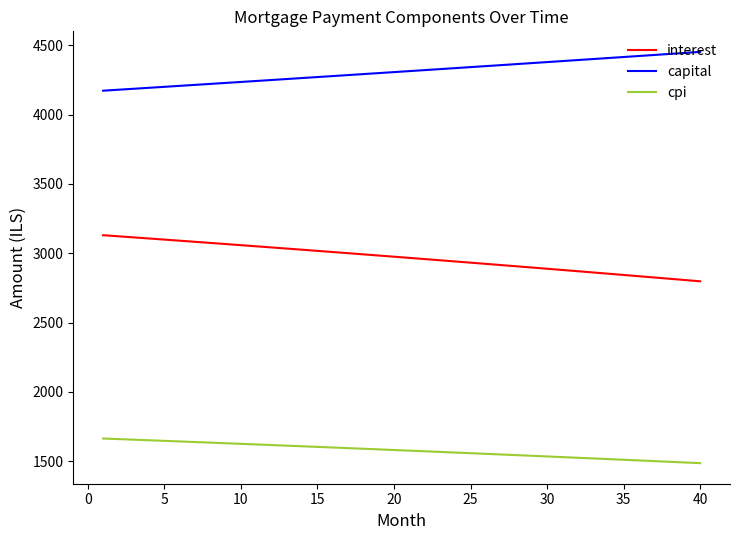

What is the sum of all capital values?

172486.5